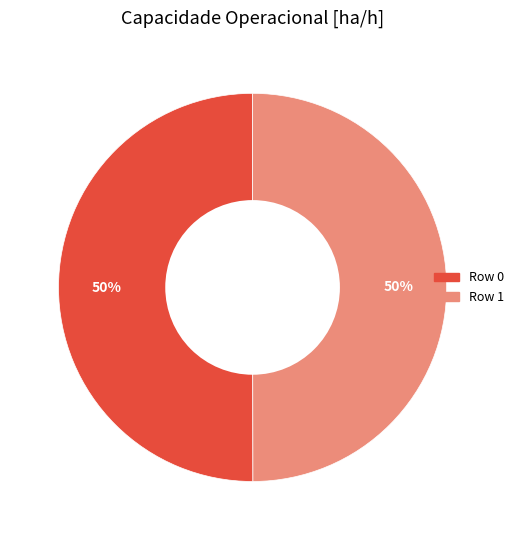

To the nearest percent, what is the average slice percentage?

50%